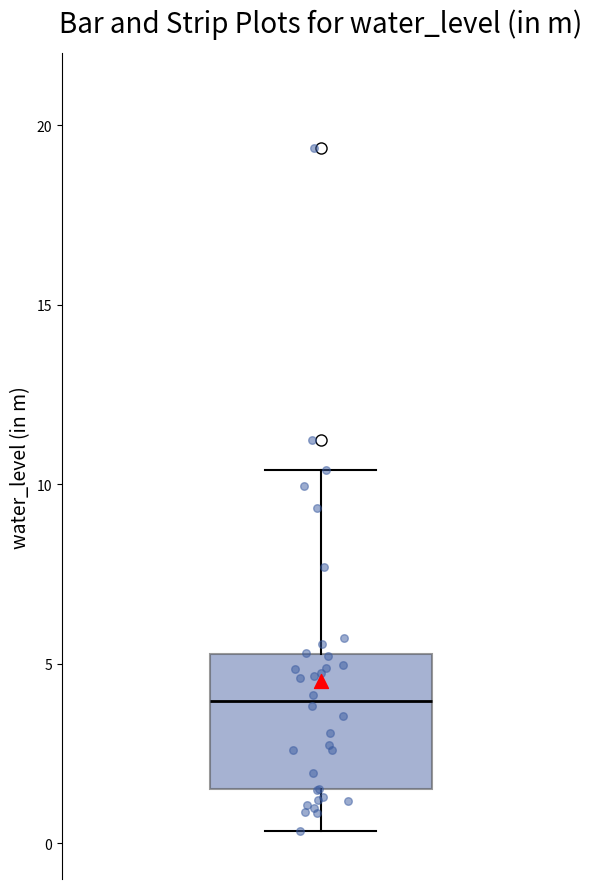

Where is the lower edge of the box on the y-axis? The values are not printed on the chart, so give them approximately, as read against the axis.

1.5